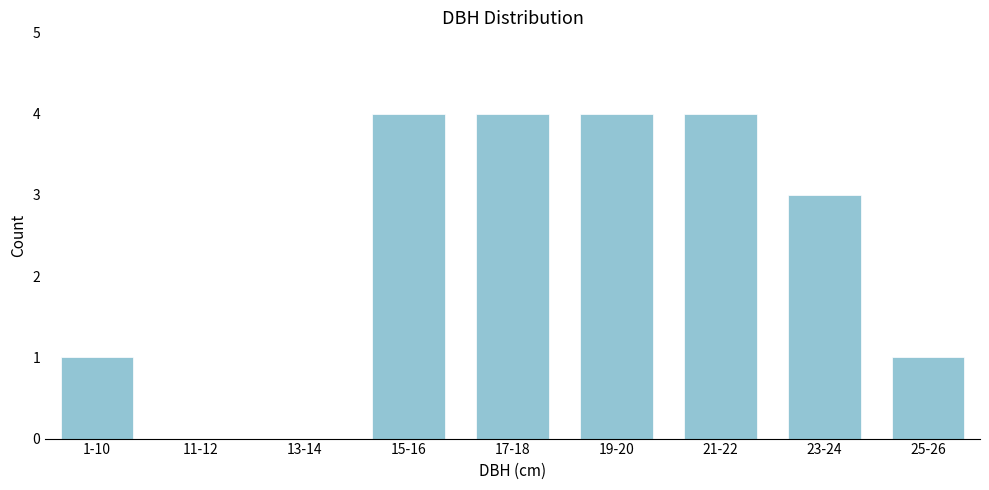

Reading left to right, list all the values displayed in this chart.

1-10=1	11-12=0	13-14=0	15-16=4	17-18=4	19-20=4	21-22=4	23-24=3	25-26=1